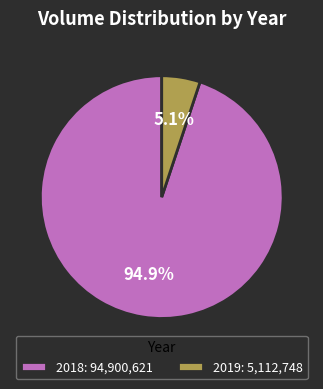

How much of the chart is everything except 2018: 94,900,621?

5.1%